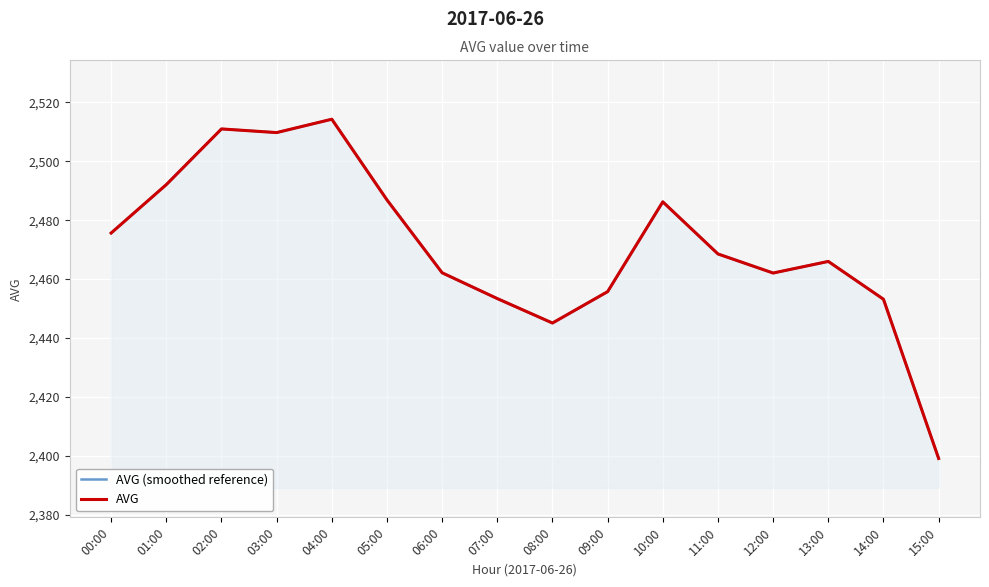

Is it true that AVG equals 1211.5 at 10:00?

False